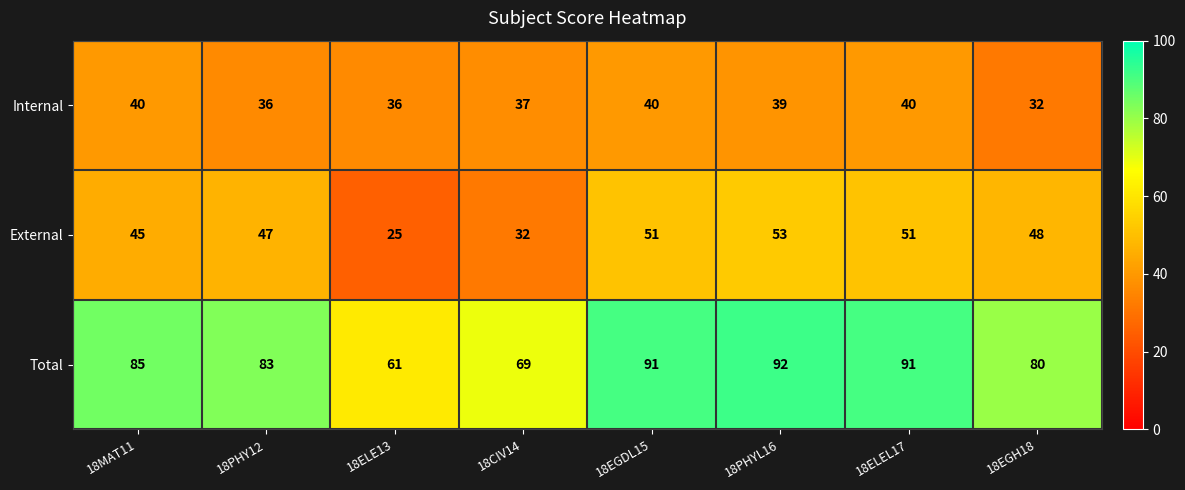

What is the difference between the External values at 18EGDL15 and 18MAT11?

6